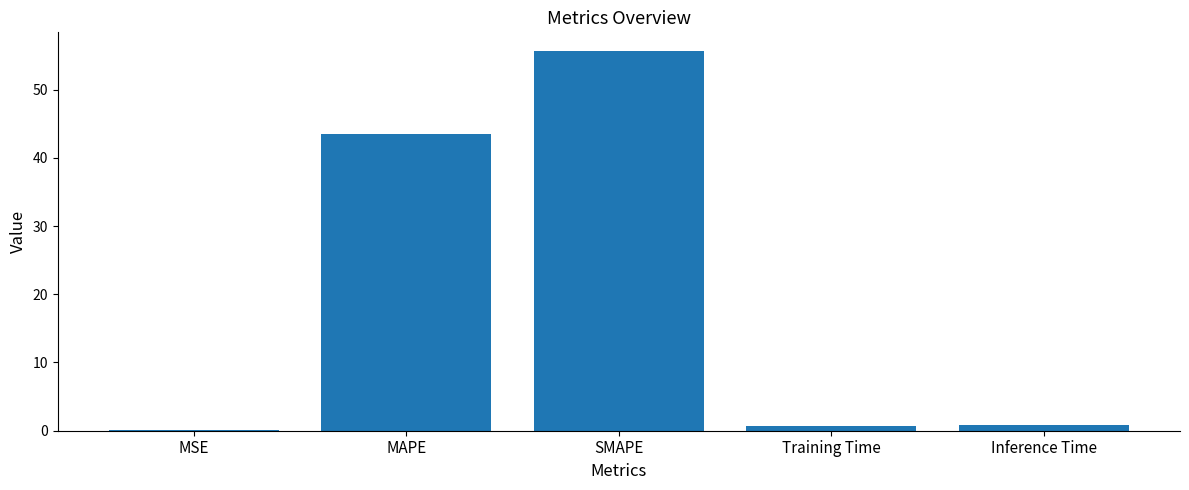

Read the value at MAPE.

43.5